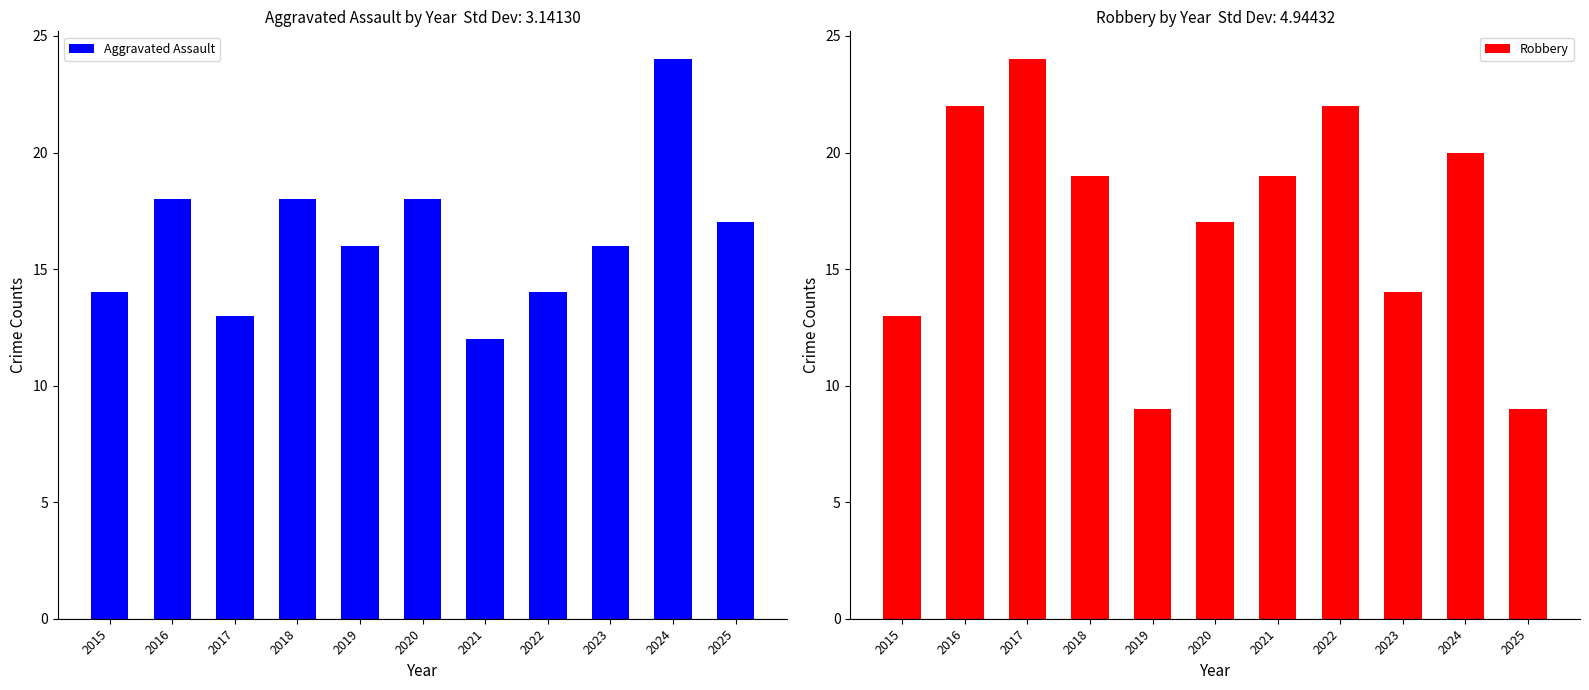

Which category has the highest value in the Aggravated Assault series?

2024